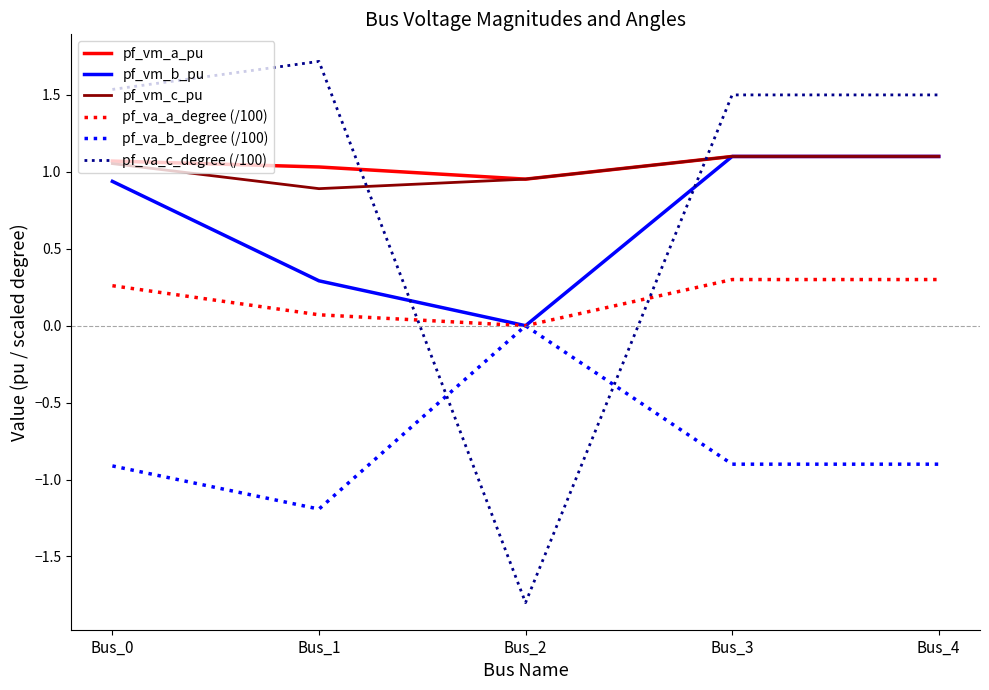

Is the value of pf_vm_b_pu at Bus_2 greater than the value of pf_vm_a_pu at Bus_0?

No